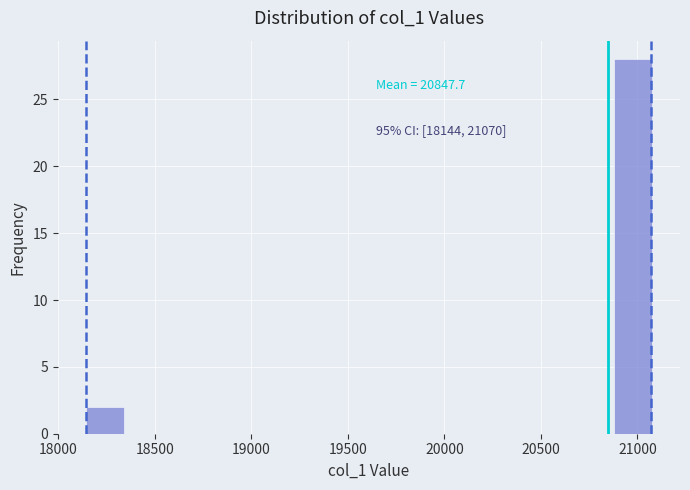

Around what value on the x-axis is the tallest bar? Give the approximate position of its centre, as read against the axis.

21000